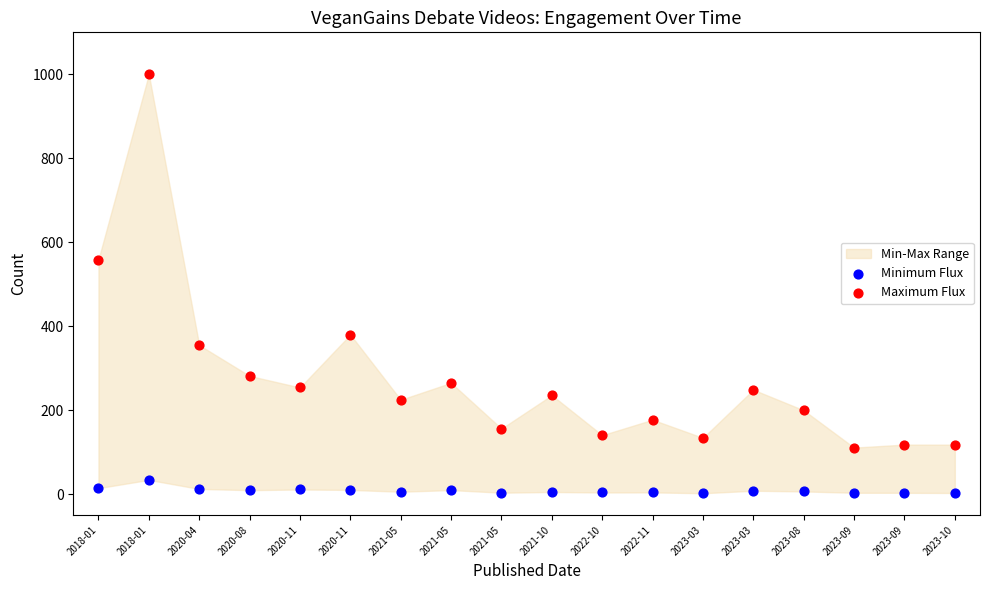

Which series has the widest spread of Y values?

Maximum Flux